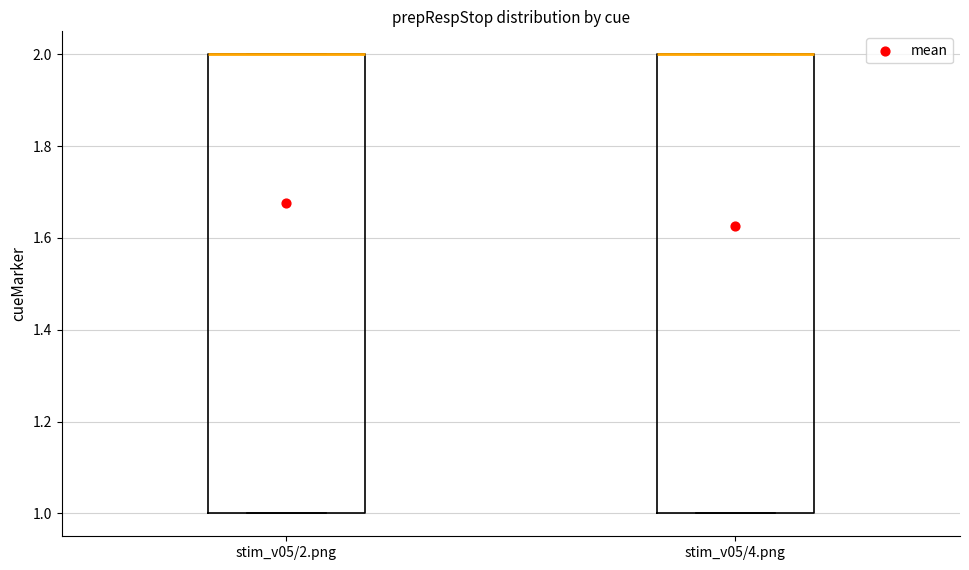

Reading left to right, transcribe this box plot: for each box, give where its median line is, the range the box spans, and where its two whiskers end, as read against the y-axis. The values are not printed on the chart, so give them approximately, as read against the axis.

stim_v05/2.png: median 2 (drawn on the box's upper edge), box 1 to 2, whiskers 1 to 2
stim_v05/4.png: median 2 (drawn on the box's upper edge), box 1 to 2, whiskers 1 to 2